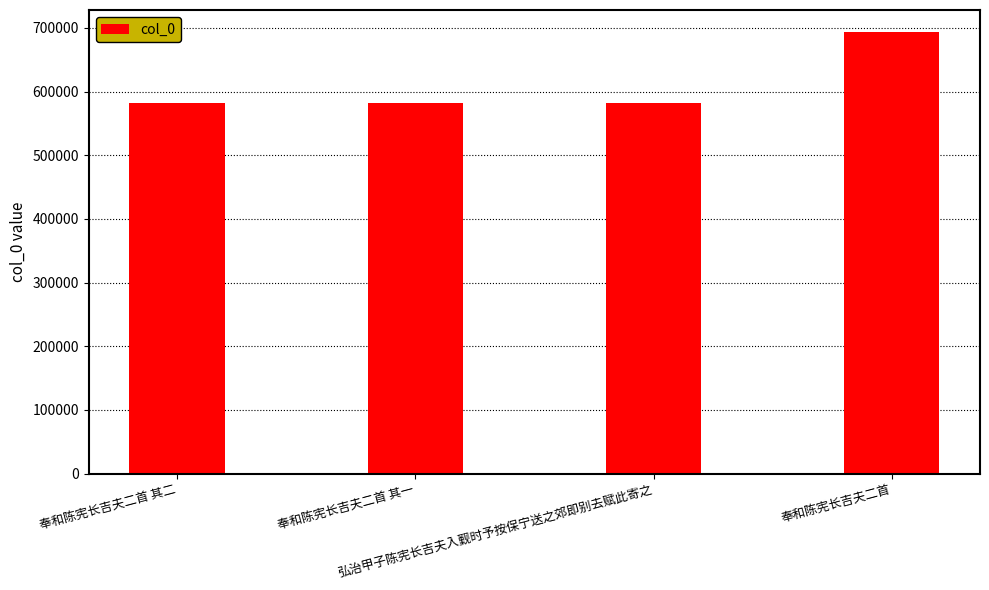

What is the label of the 3rd bar from the left?

弘治甲子陈宪长吉夫入觐时予按保宁送之郊即别去赋此寄之